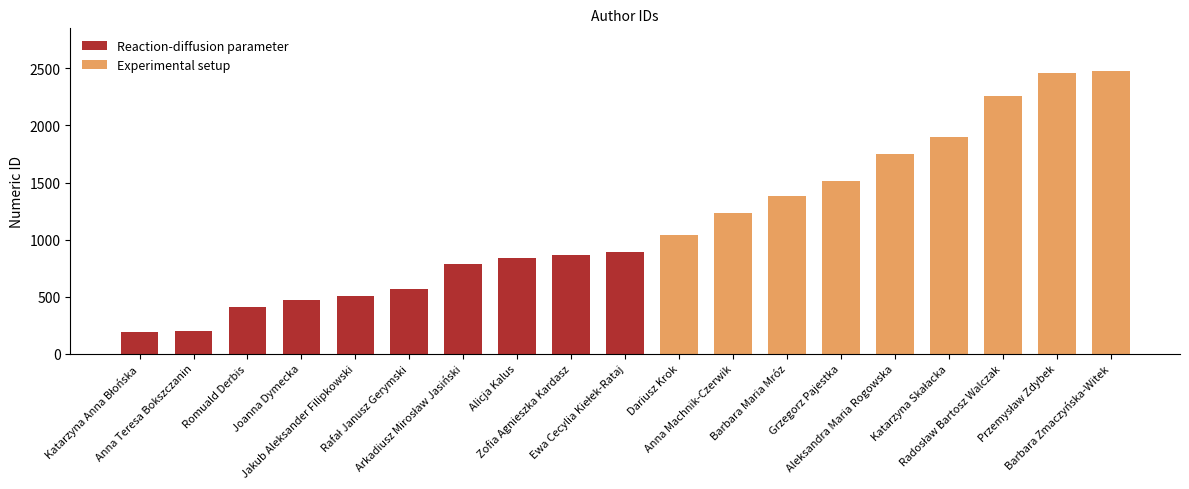

What is the label of the 3rd bar from the left?

Romuald Derbis